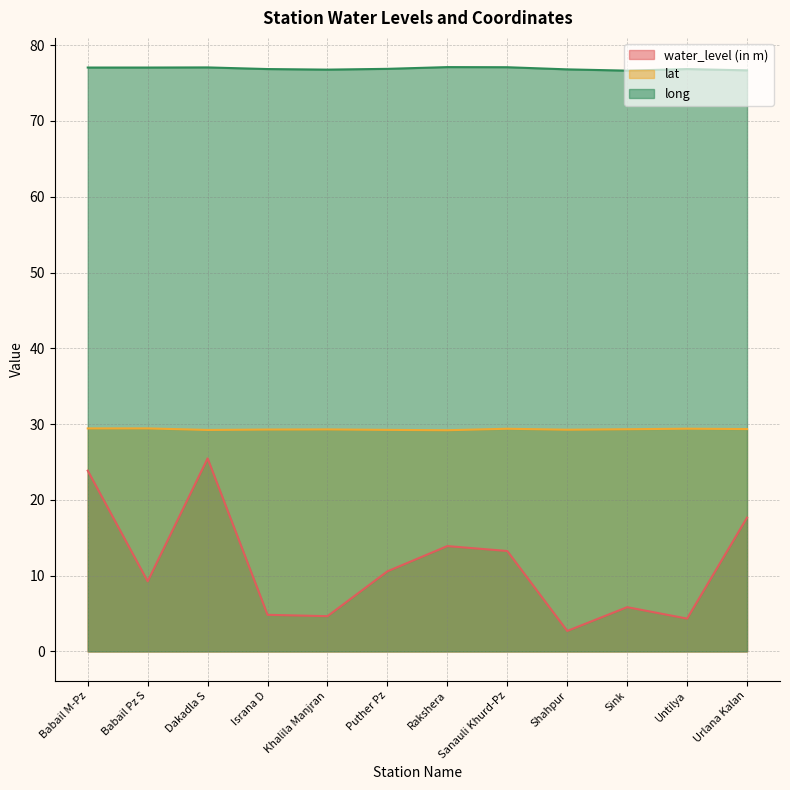

Does the chart display data point markers on the line(s)?

No